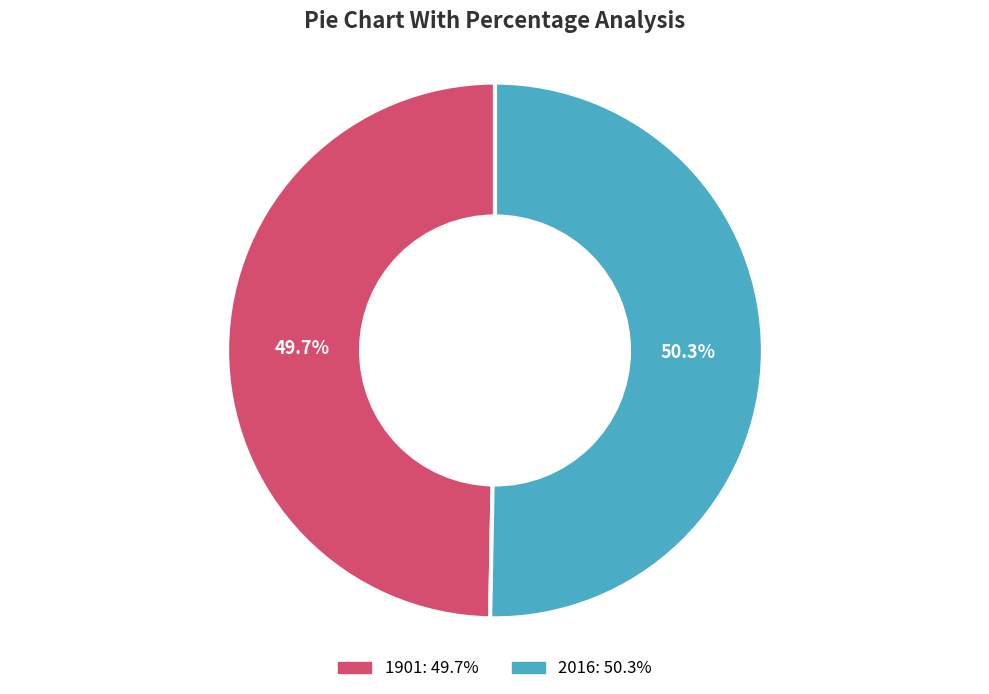

Does 2016 represent more than half of the total?

Yes